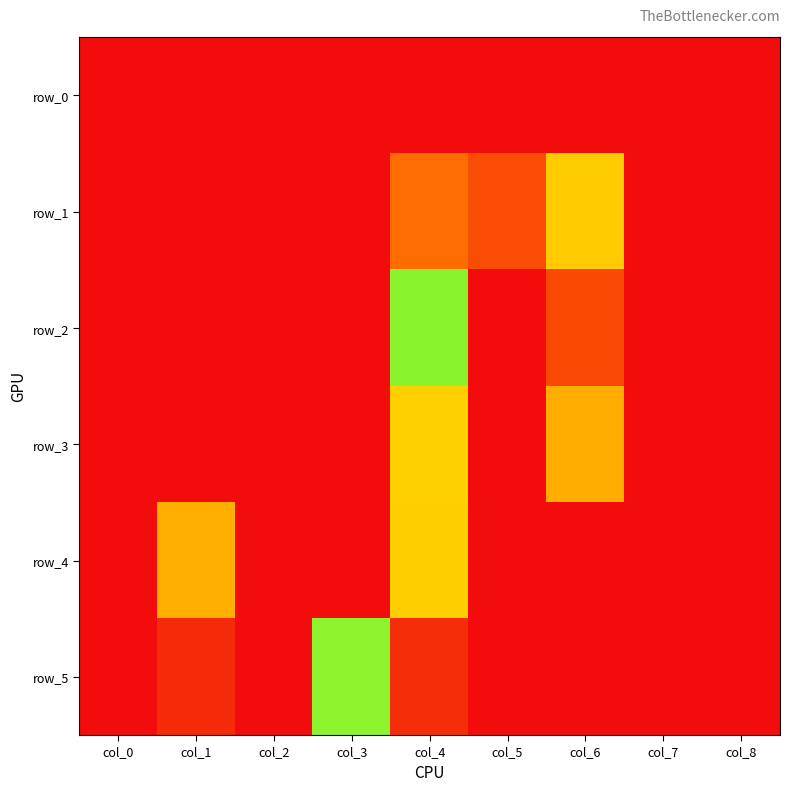

Which series has the largest total across all categories?

row_1